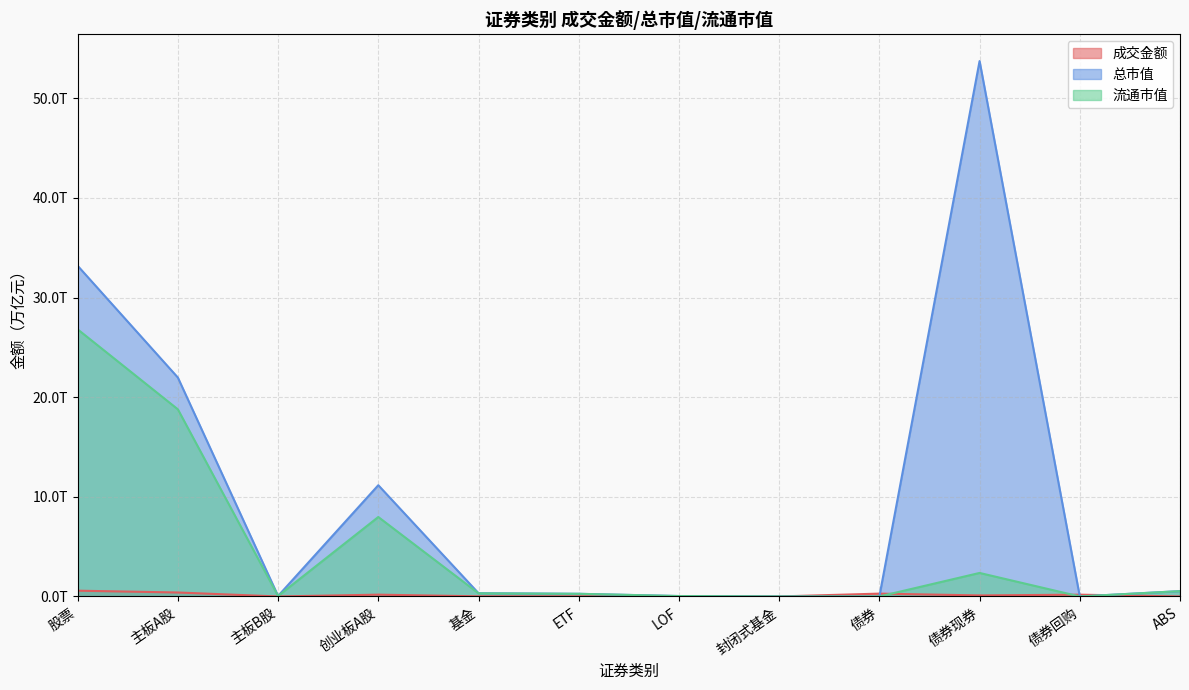

List the series in order of their overall mean, highest first.

总市值, 流通市值, 成交金额